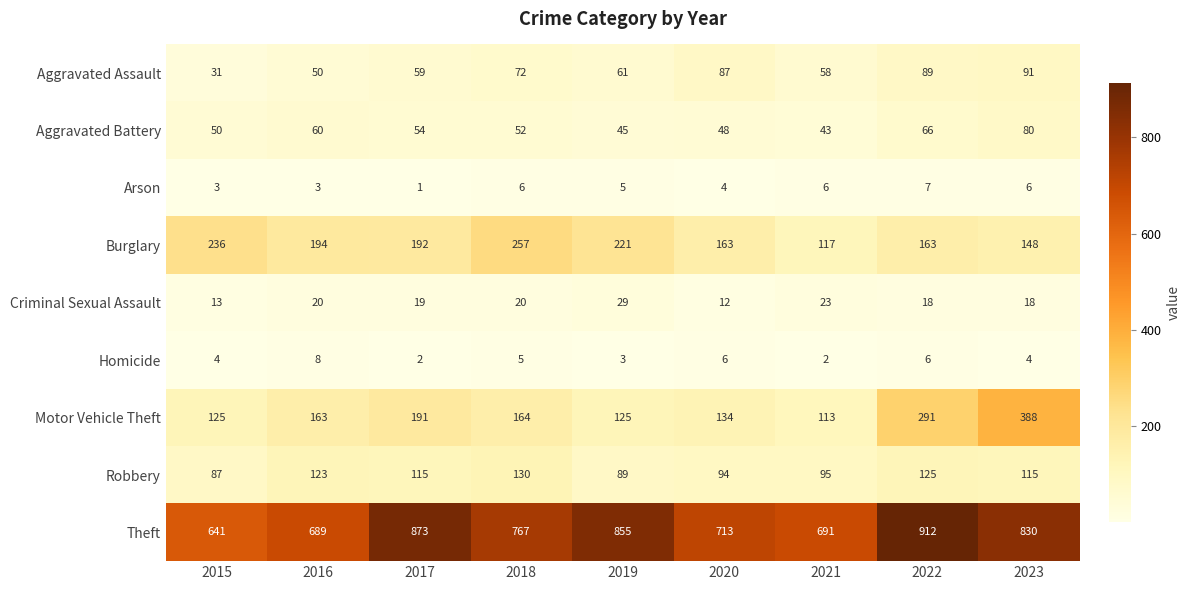

Which series has the largest range (max minus min)?

Motor Vehicle Theft